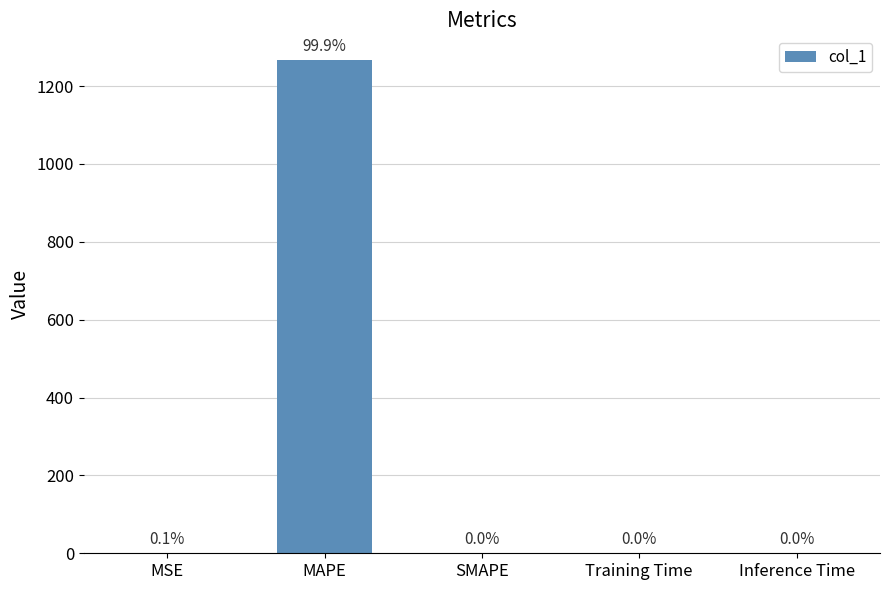

What is the sum of all values?

1267.7